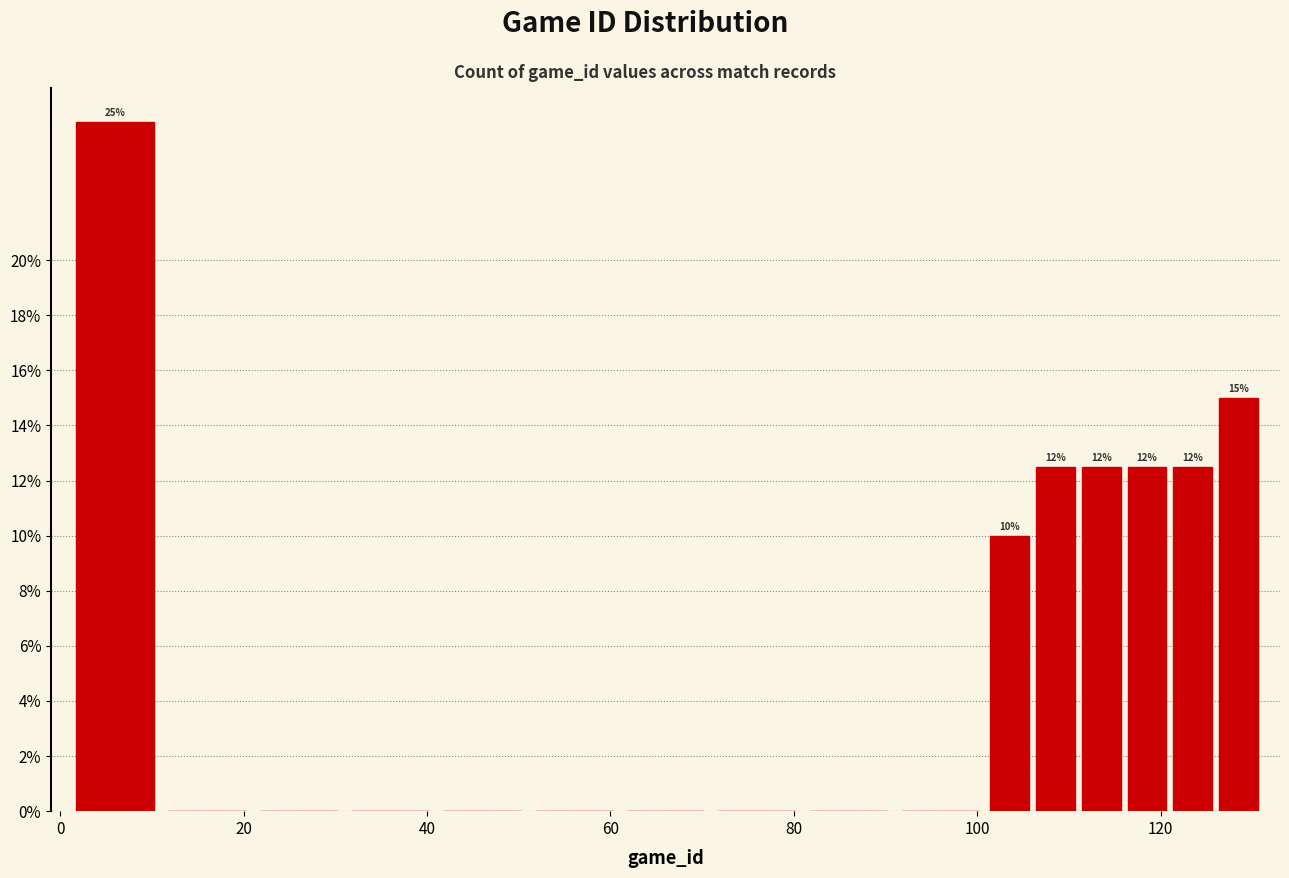

Around what value on the x-axis is the tallest bar? Give the approximate position of its centre, as read against the axis.

6